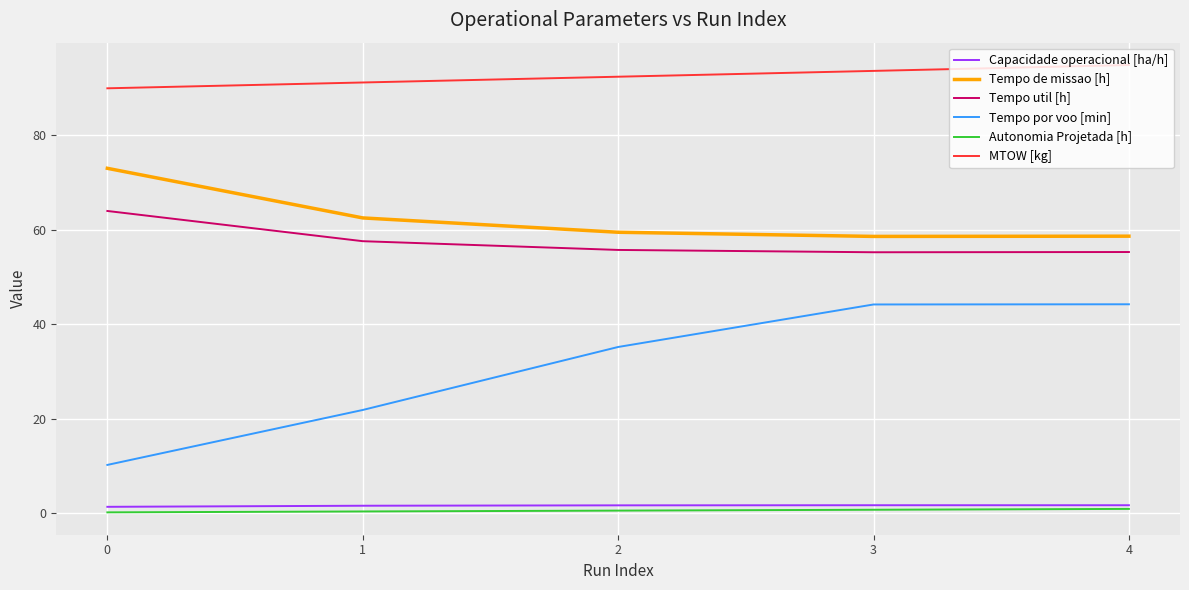

Is the value of Tempo por voo [min] at 4 greater than the value of Tempo de missao [h] at 2?

No